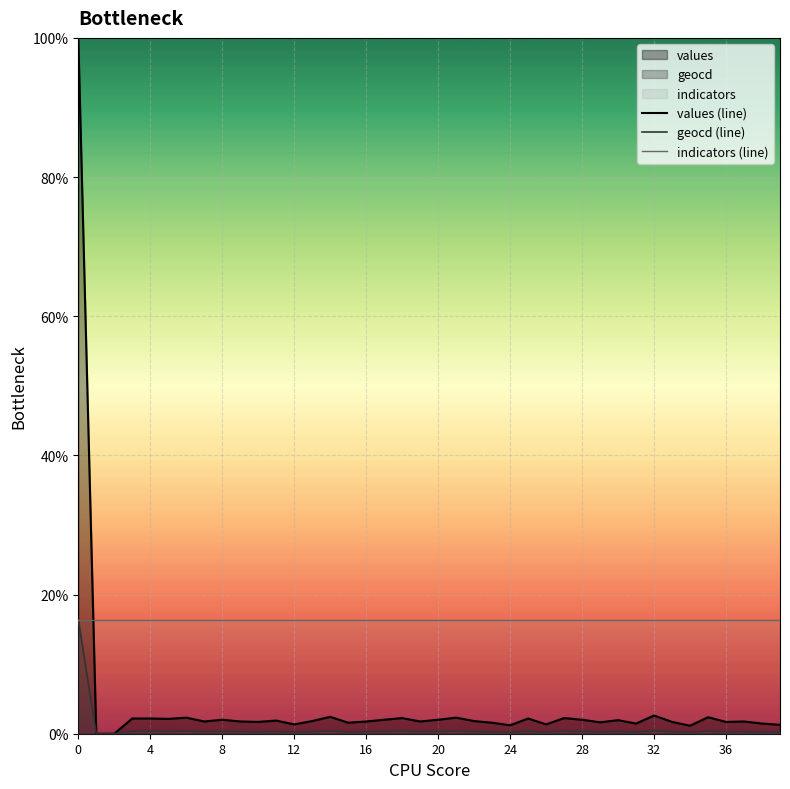

In geocd (line), how many points are lower than both neighbors (excluding endpoints)?

12